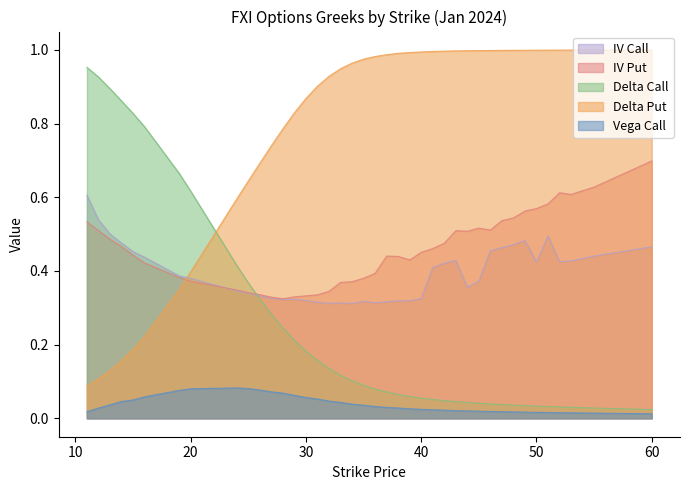

What are all the series names shown in the legend?

IV Call, IV Put, Delta Call, Delta Put, Vega Call